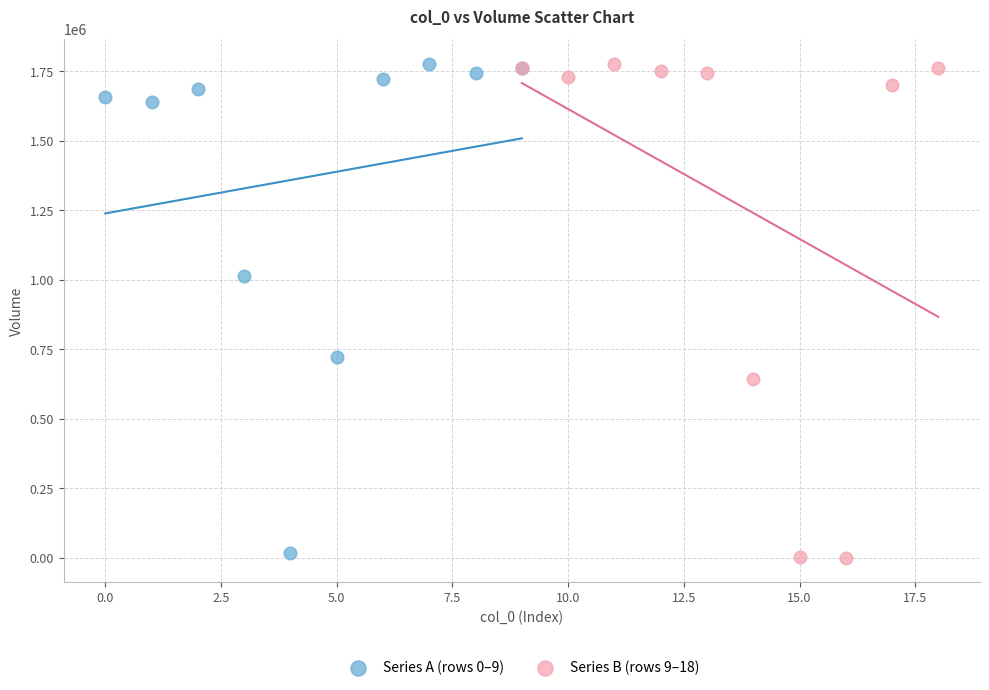

What are all the series names shown in the legend?

Series A (rows 0–9), Series B (rows 9–18)